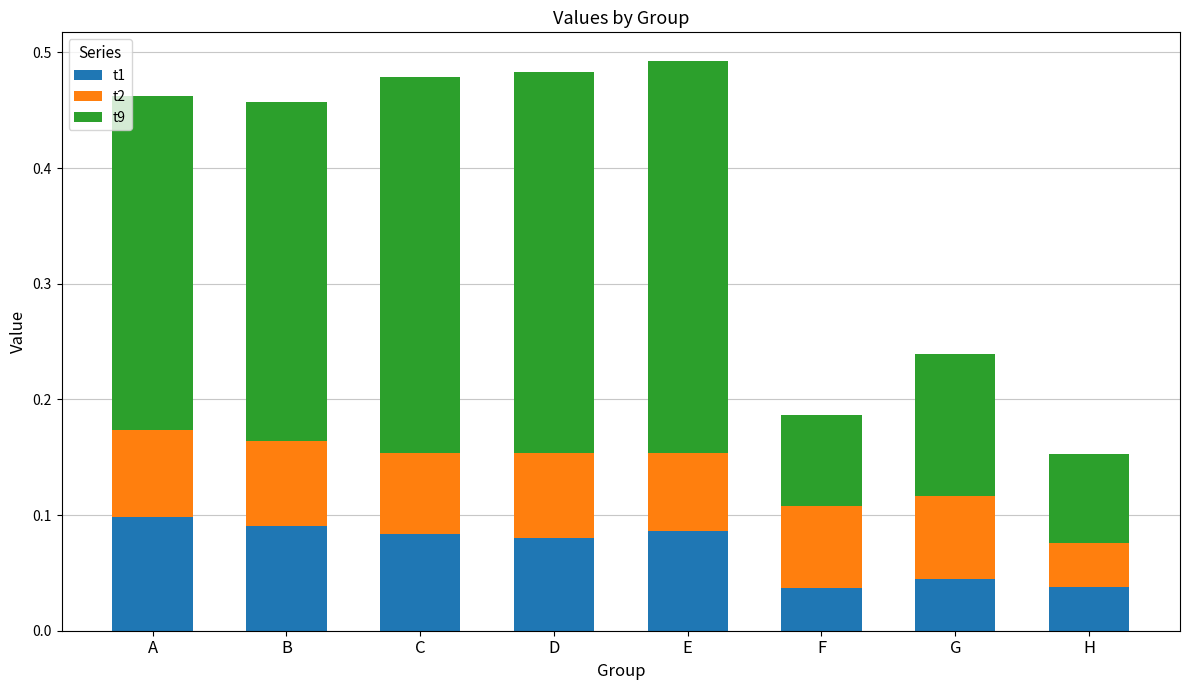

What is the sum of all t1 values?

0.6